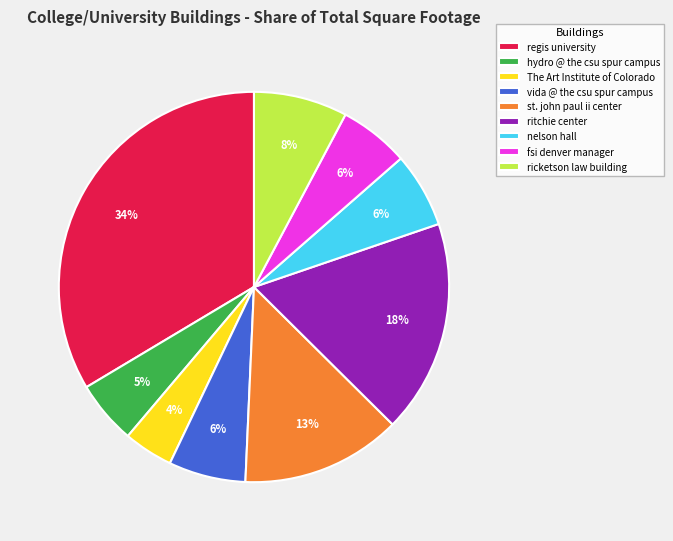

Is it true that regis university is 44% of the pie?

False